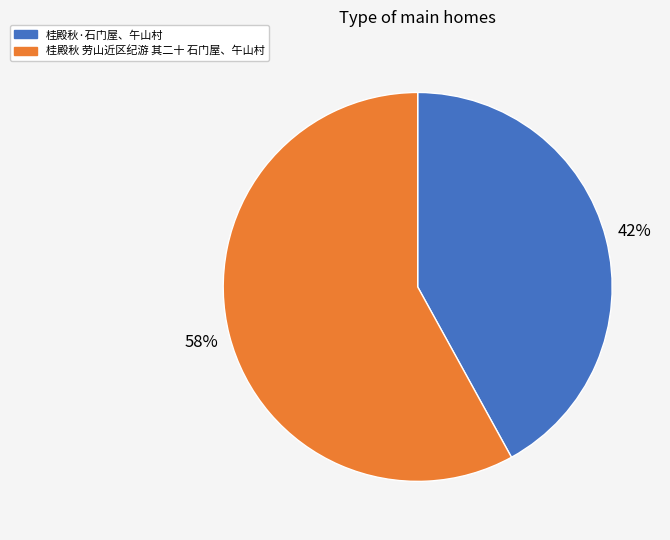

How many segments does this pie chart have?

2